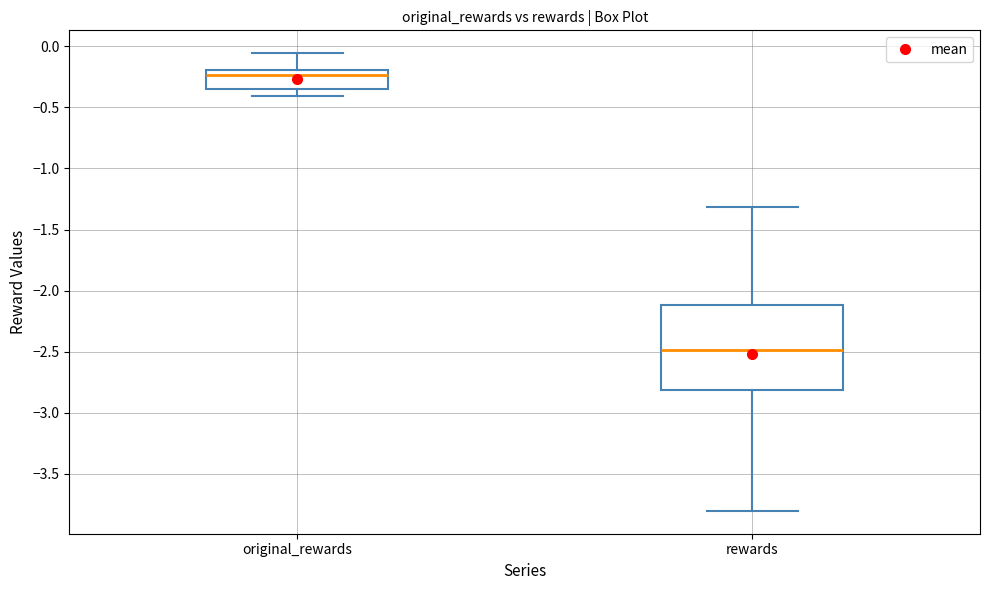

Reading left to right, read every box against the y-axis: the position of its median line, the range the box covers, and the ends of its whiskers. The values are not printed on the chart, so give them approximately, as read against the axis.

original_rewards: median -0.25, box -0.35 to -0.20, whiskers -0.40 to -0.05
rewards: median -2.50, box -2.80 to -2.10, whiskers -3.80 to -1.30